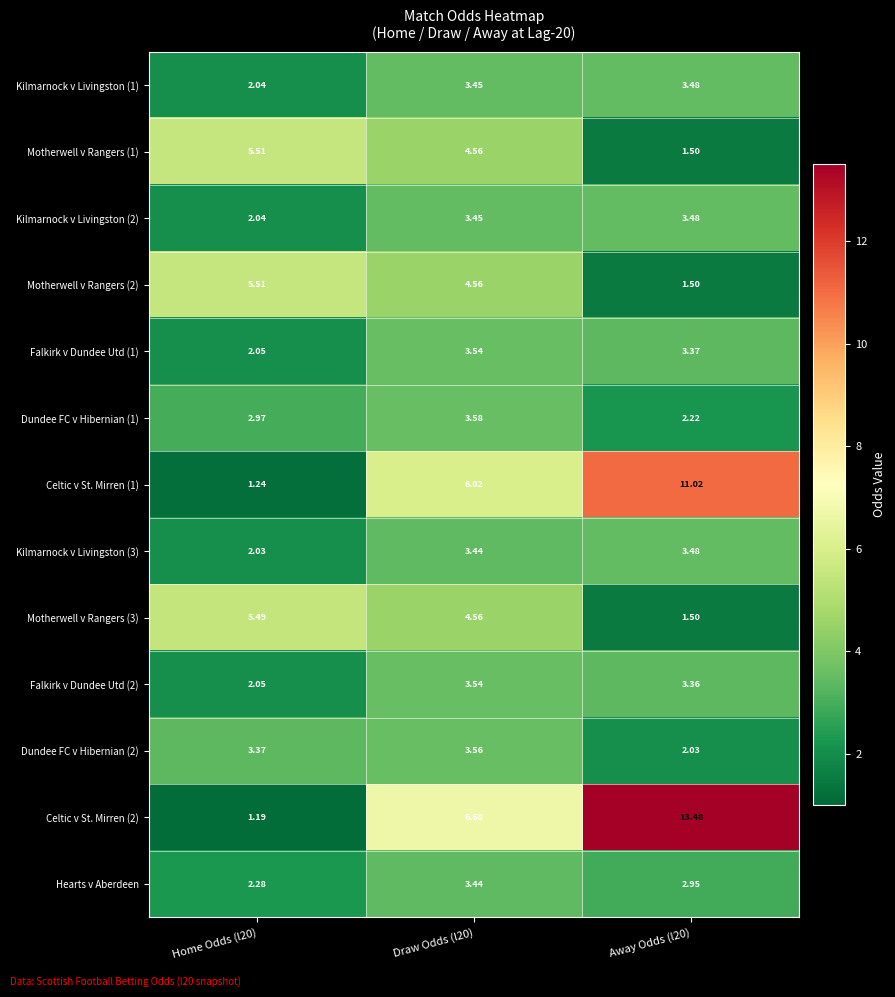

Is the value of Celtic v St. Mirren (1) at Draw Odds (l20) greater than the value of Dundee FC v Hibernian (1) at Draw Odds (l20)?

Yes